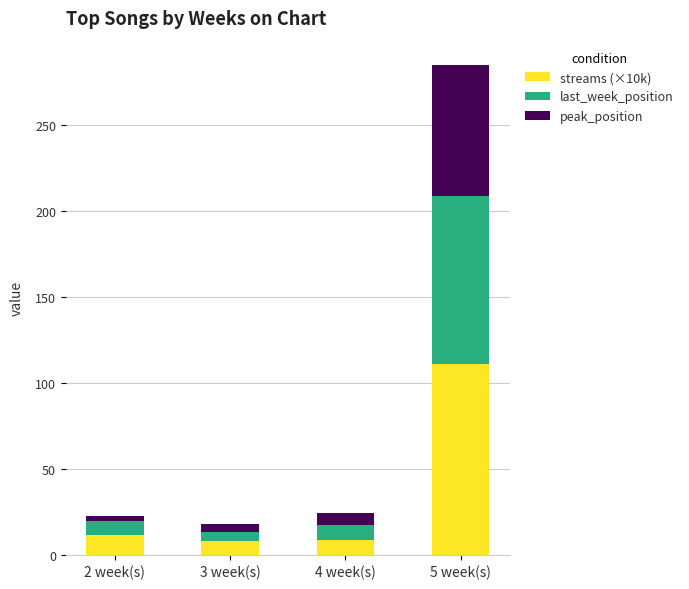

The value of streams (×10k) at 3 week(s) is 8.1. True or false?

True